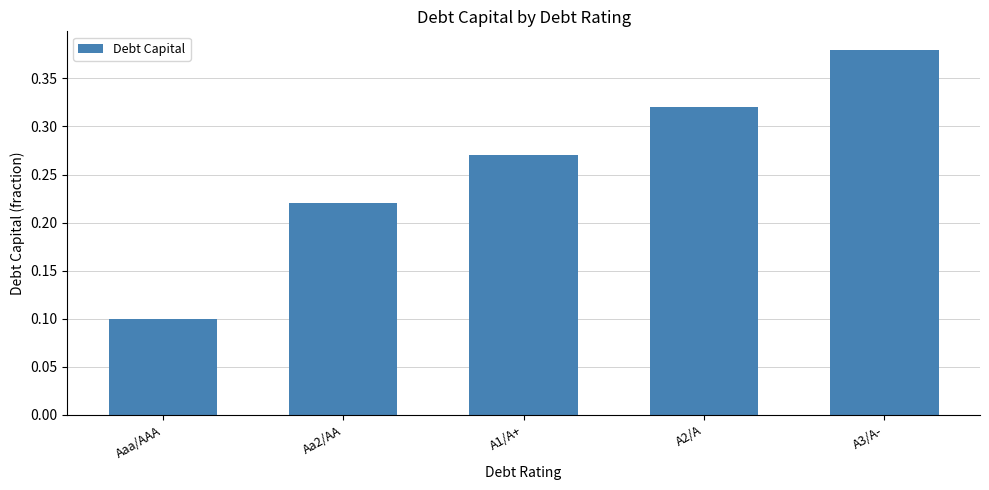

Rank the categories by value from highest to lowest.

A3/A-, A2/A, A1/A+, Aa2/AA, Aaa/AAA